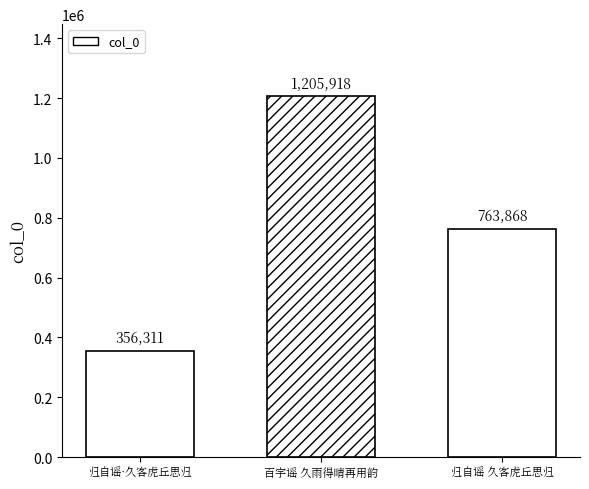

Approximately how many times larger is the value at 归自谣 久客虎丘思归 compared to 百字谣 久雨得晴再用韵?

0.6